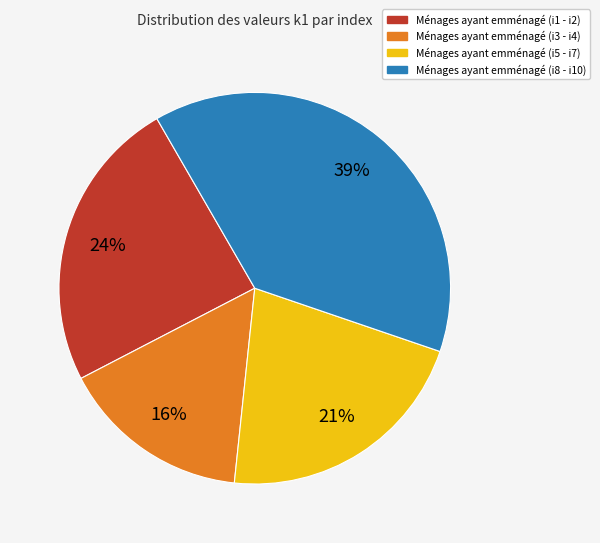

Is there a majority slice in this chart?

No